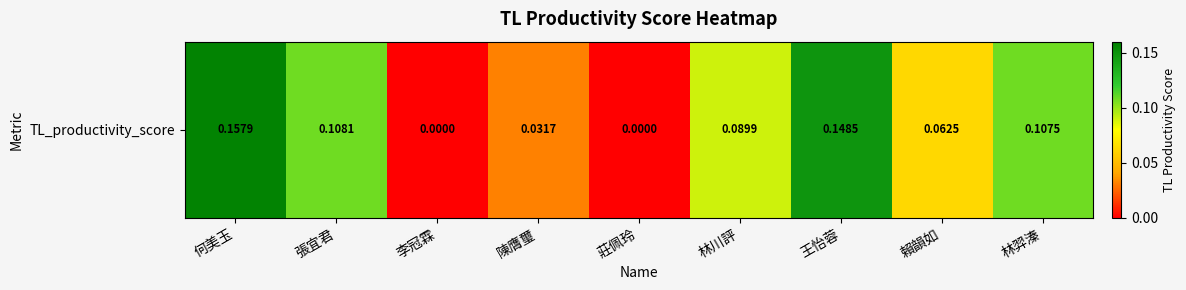

What is the greatest value displayed?

0.2